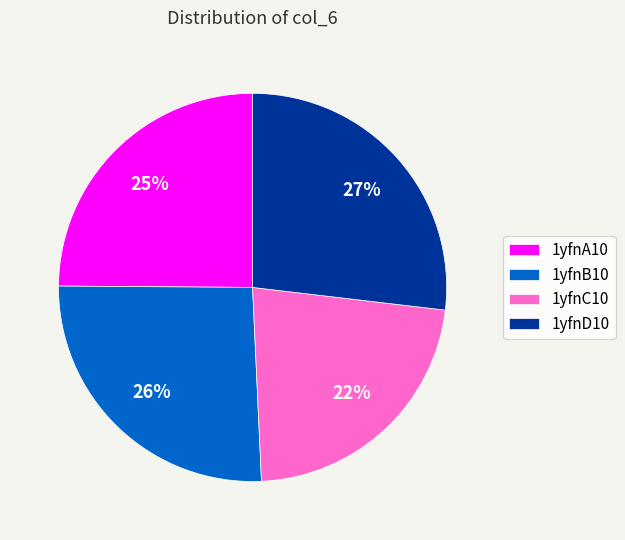

Between 1yfnC10 and 1yfnB10, which is larger?

1yfnB10